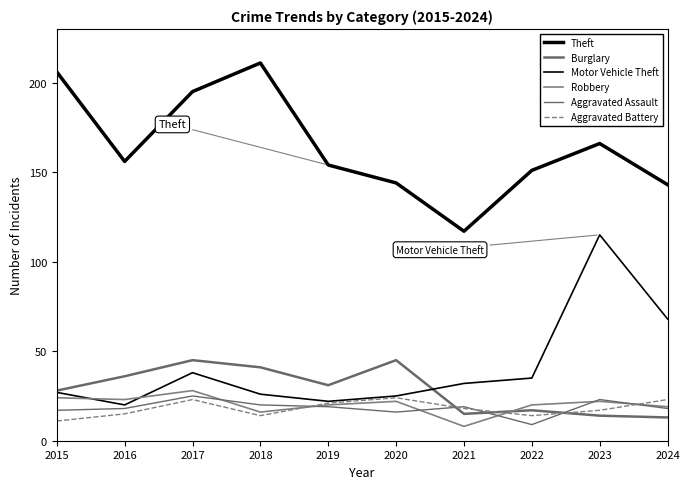

At which category does Burglary reach its first local peak?

2017